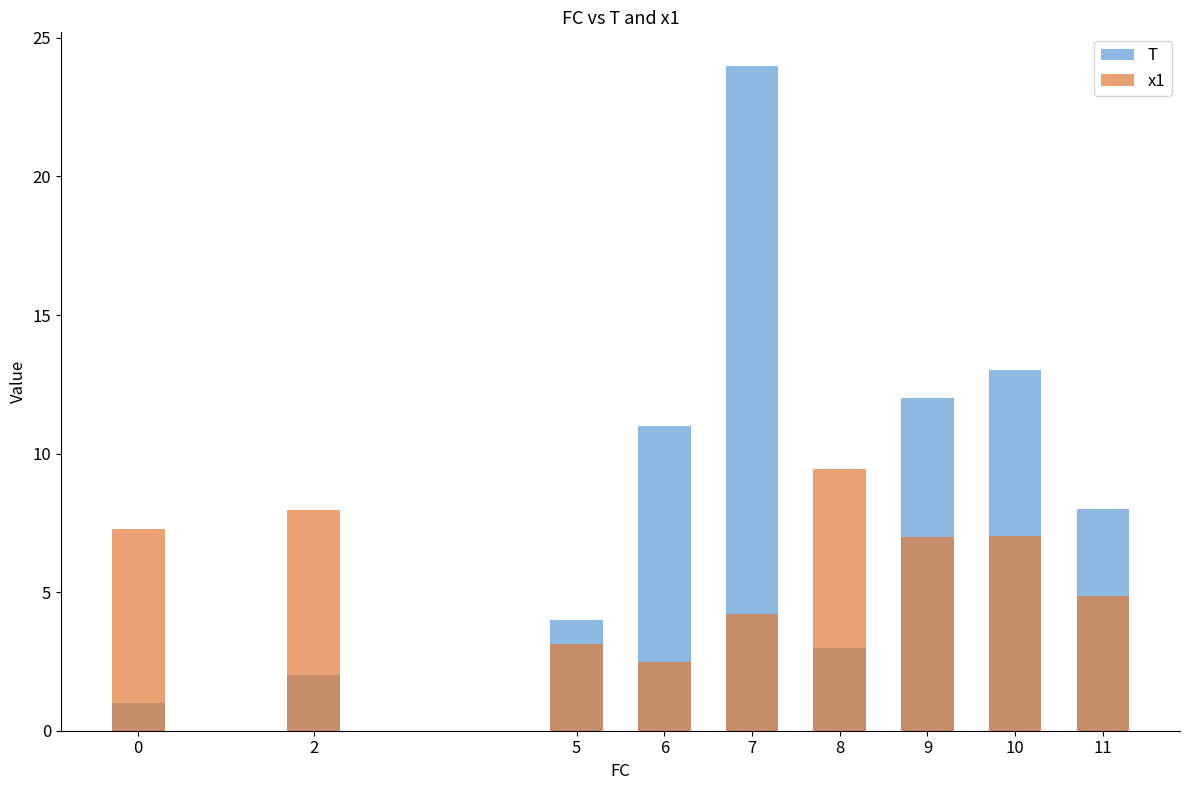

At how many categories does at least one series exceed 13?

1